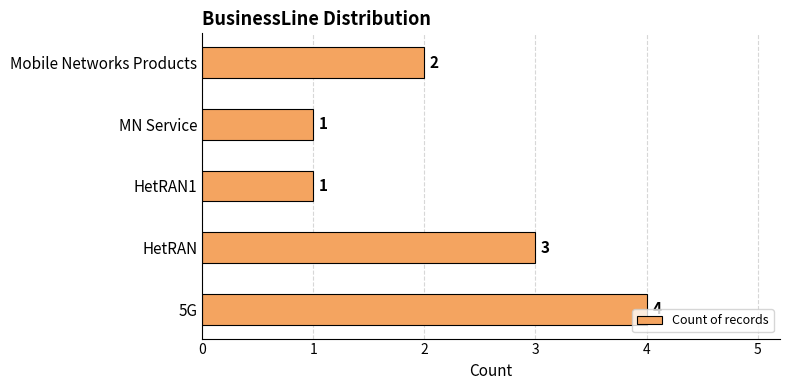

At which label is the value closest to 2?

Mobile Networks Products